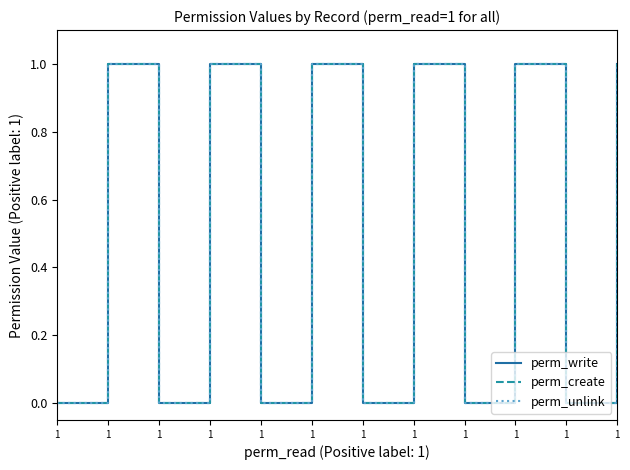

Where is the first local minimum for perm_create?

1